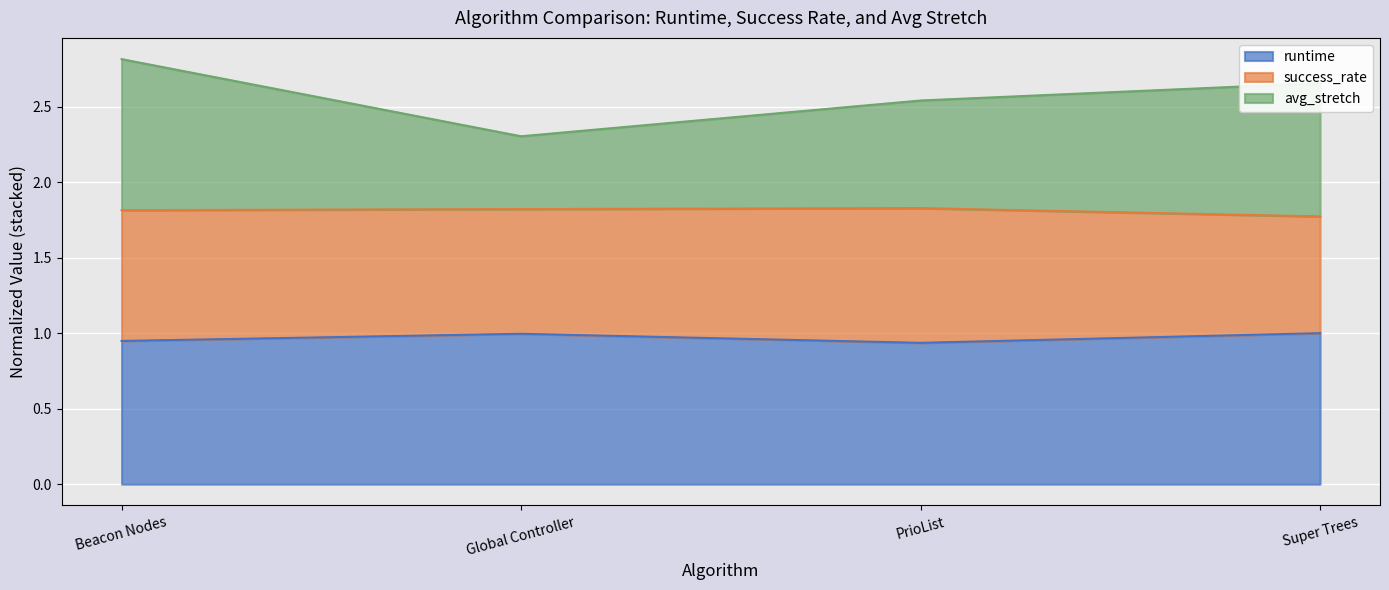

What is the label of the 1st point from the right?

Super Trees